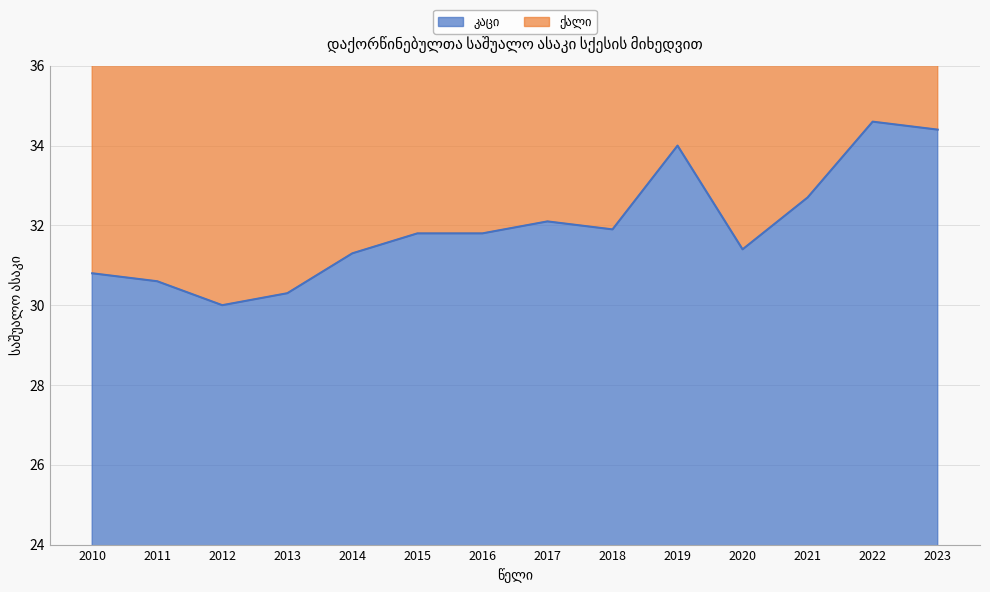

Reading right to left, extract all data points from this chart.

კაცი: 2023=34.4	2022=34.6	2021=32.7	2020=31.4	2019=34.0	2018=31.9	2017=32.1	2016=31.8	2015=31.8	2014=31.3	2013=30.3	2012=30.0	2011=30.6	2010=30.8
ქალი: 2023=66.7	2022=67.1	2021=62.0	2020=59.8	2019=64.4	2018=60.9	2017=60.4	2016=59.7	2015=60.5	2014=59.2	2013=56.5	2012=56.2	2011=56.9	2010=56.9